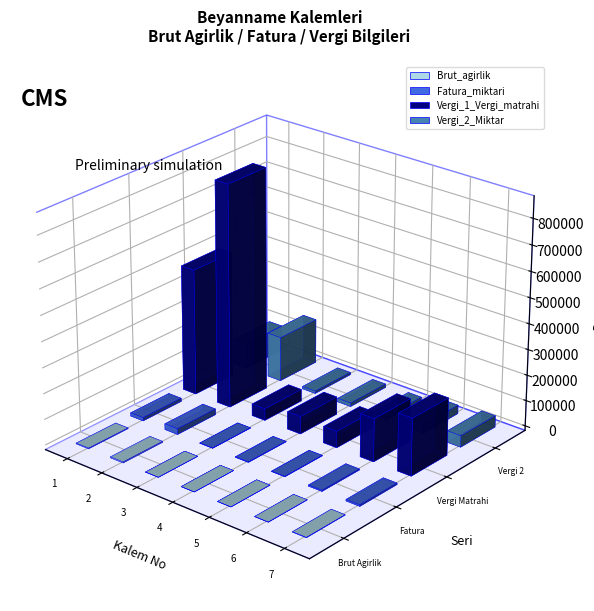

What is the spread (max minus min) of values at Kalem 1?

488836.7